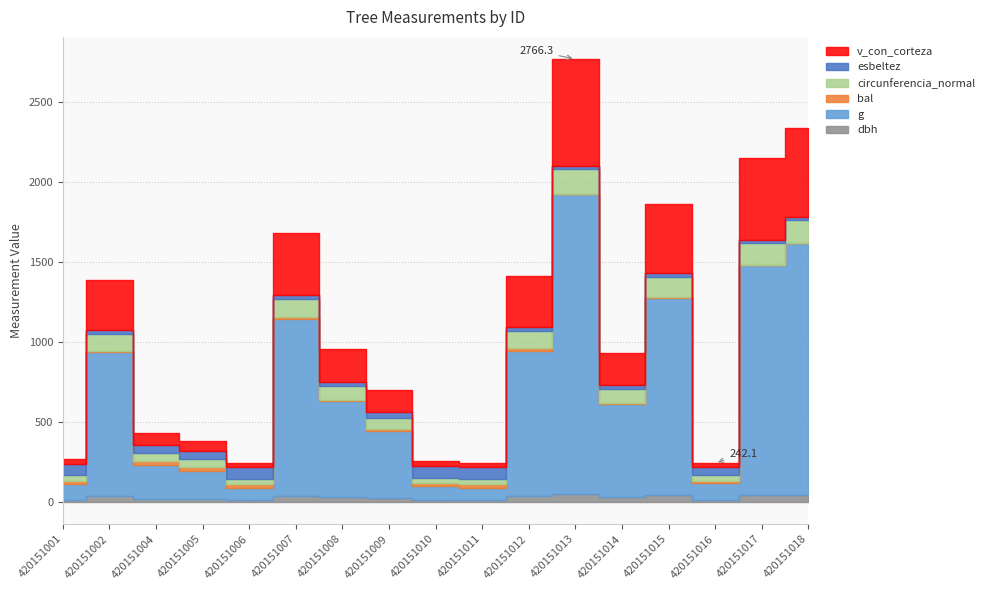

What is the difference between the maximum and minimum values in the g series?

1799.9